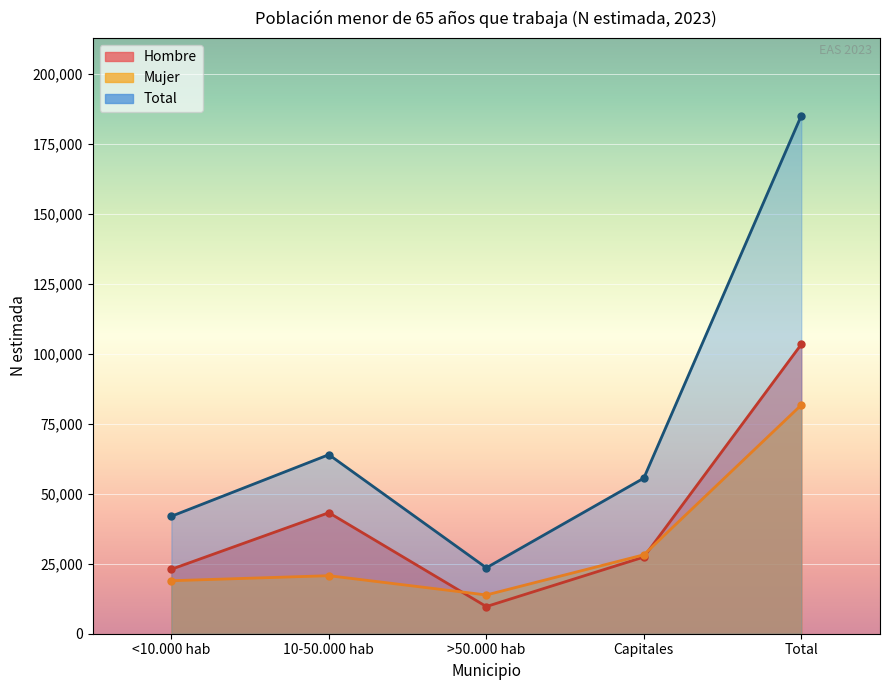

What is the label of the 4th point from the right?

10-50.000 hab